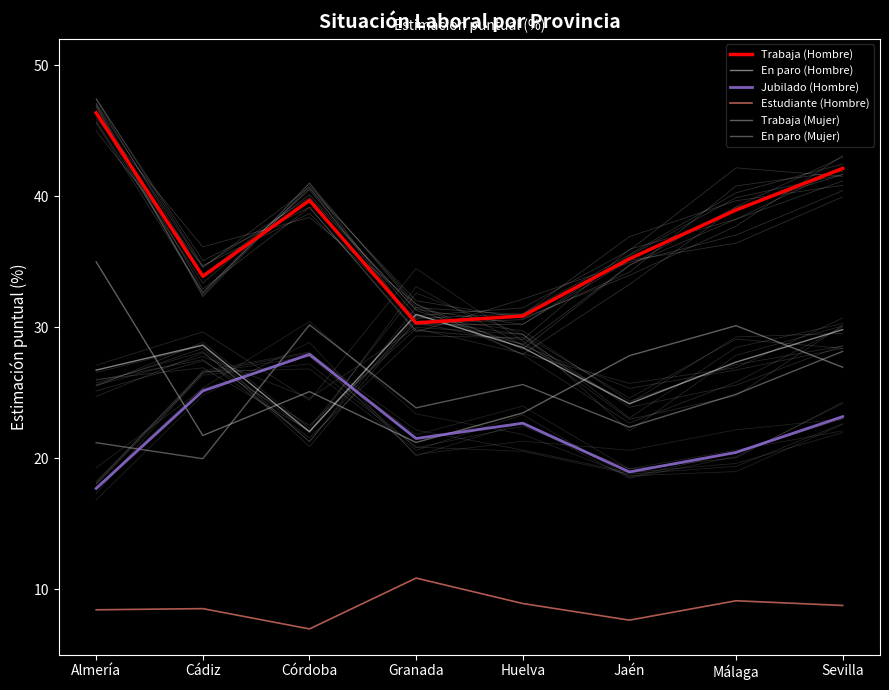

Rank the series at Huelva from highest to lowest value.

Trabaja (Hombre), En paro (Hombre), En paro (Mujer), Trabaja (Mujer), Jubilado (Hombre), Estudiante (Hombre)